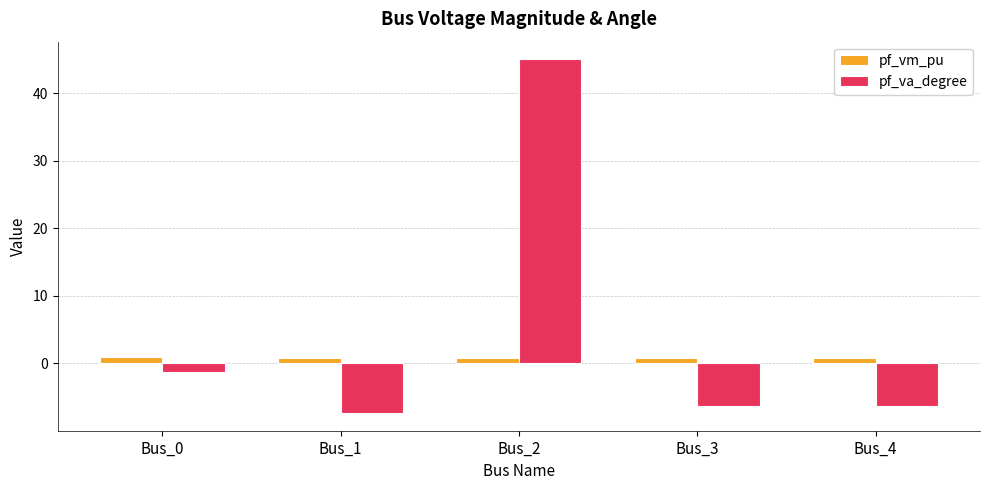

The pf_vm_pu series shows 0.8 at Bus_3. True or false?

True